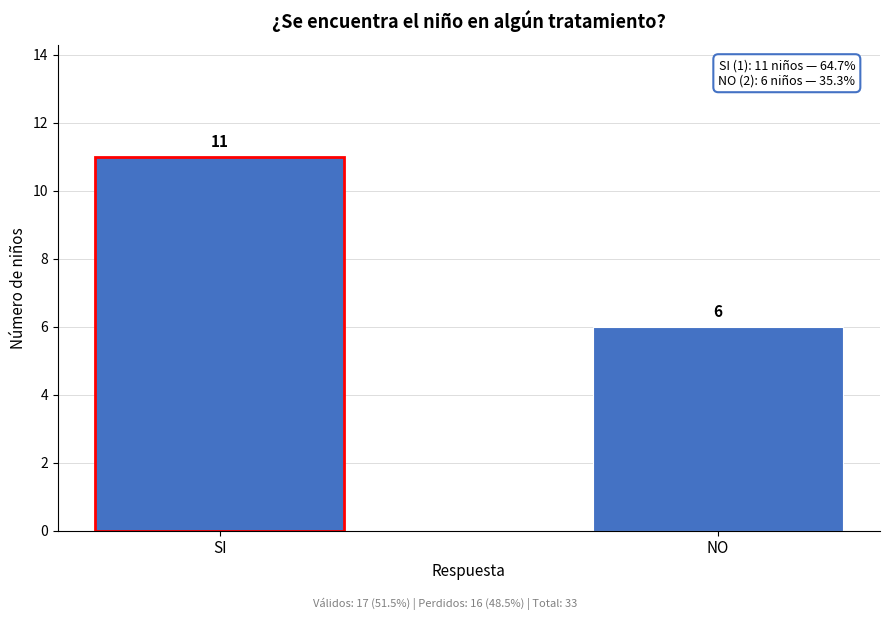

Reading left to right, extract all data points from this chart.

11	6